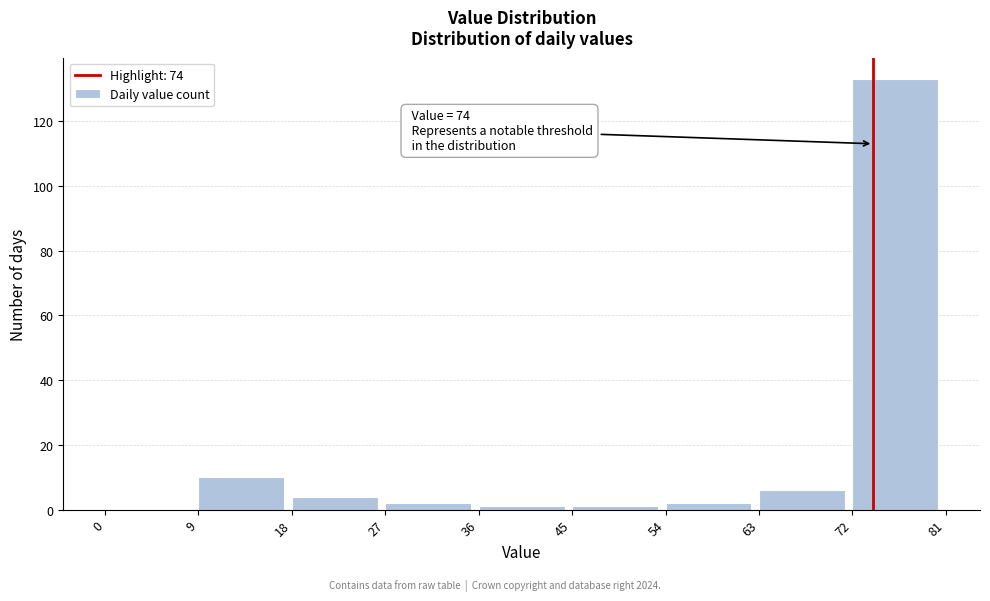

Over which range of the x-axis is the bar tallest?

72 to 81